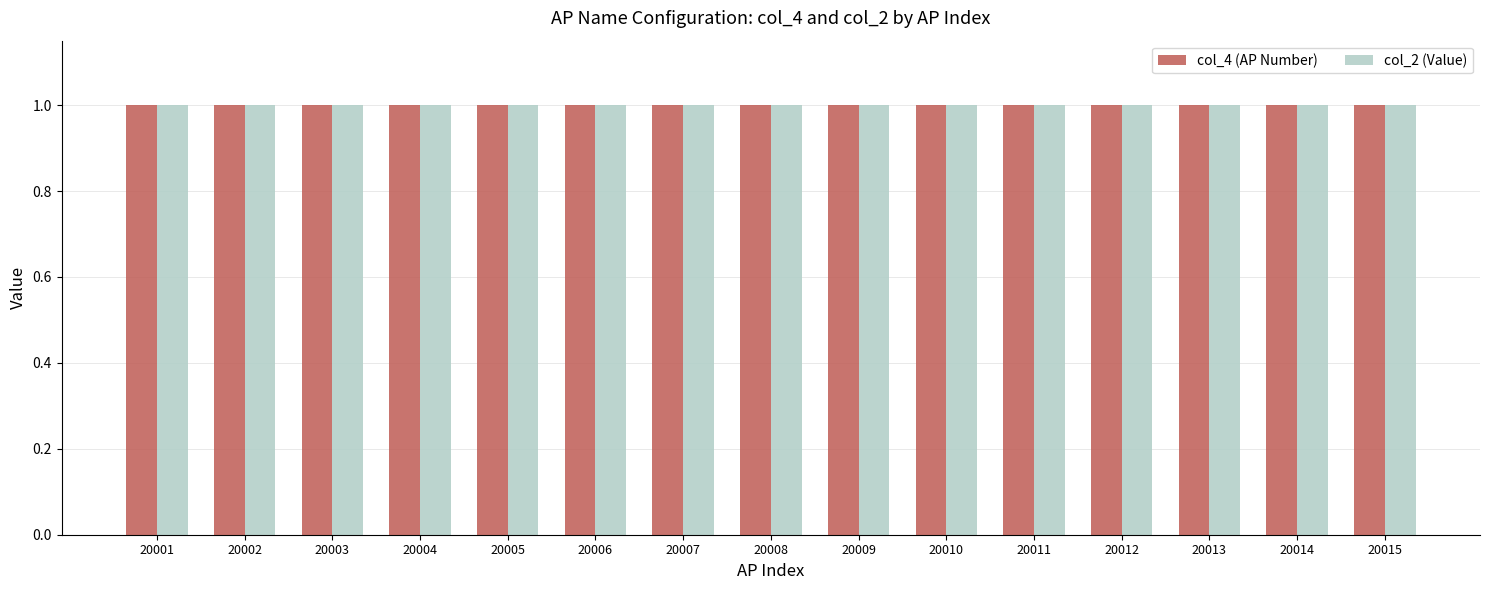

How many groups of bars are there?

15